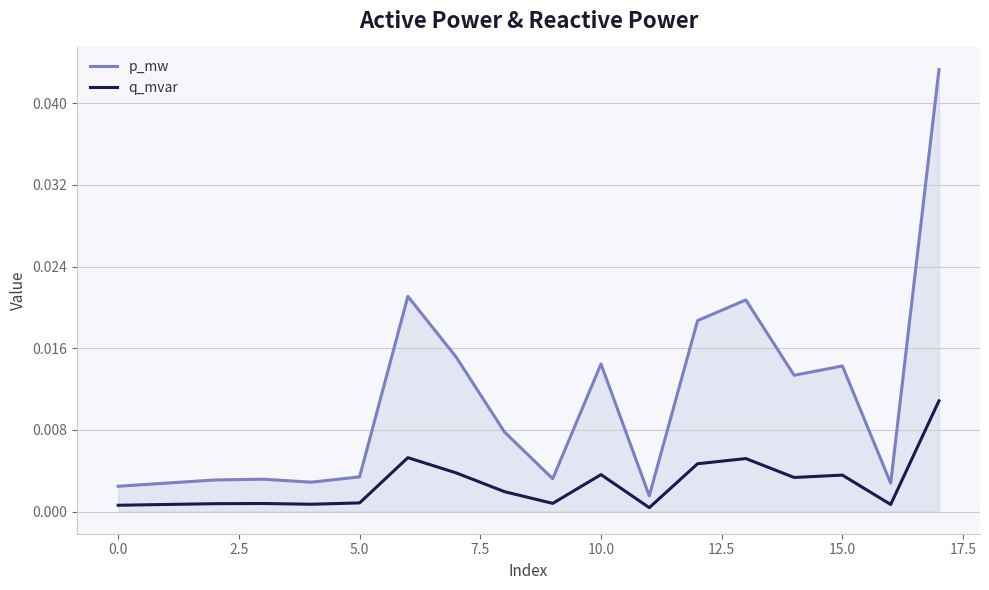

List the series in order of their peak value, highest first.

p_mw, q_mvar